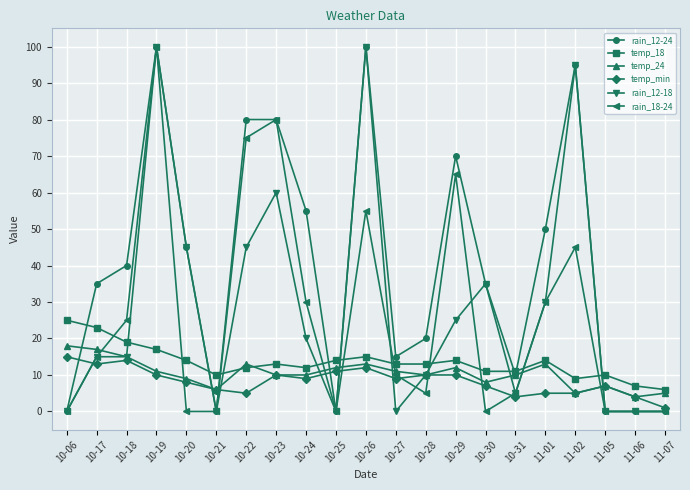

What position from the right is 10-31?

6